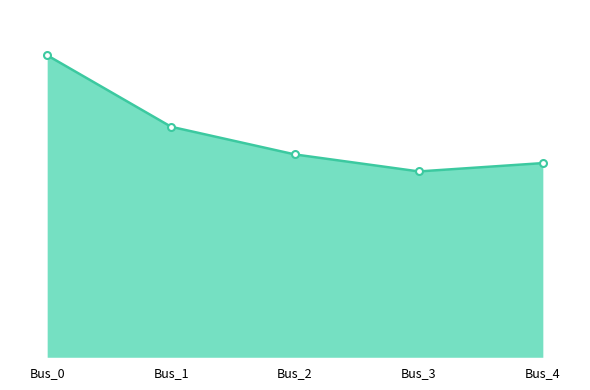

Which series has the largest total across all categories?

pf_vm_a_pu